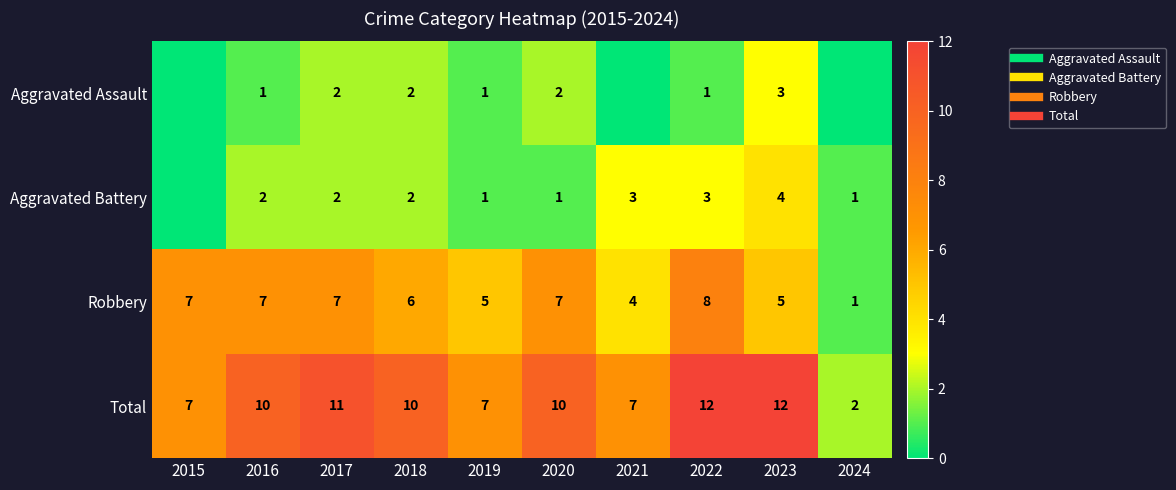

Count the Robbery values in the range 5 to 7.

7